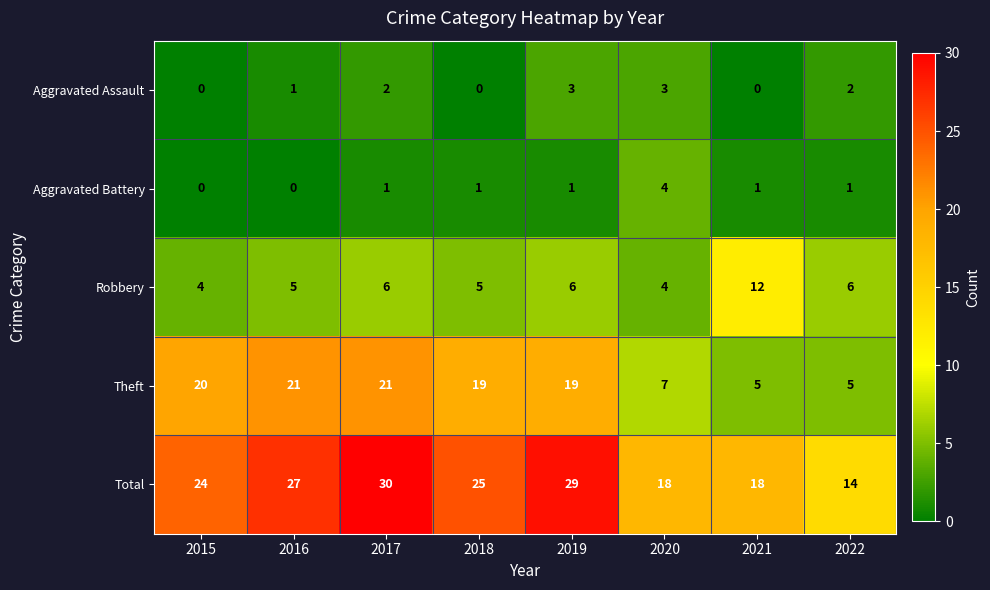

How many categories are shown in the chart?

8